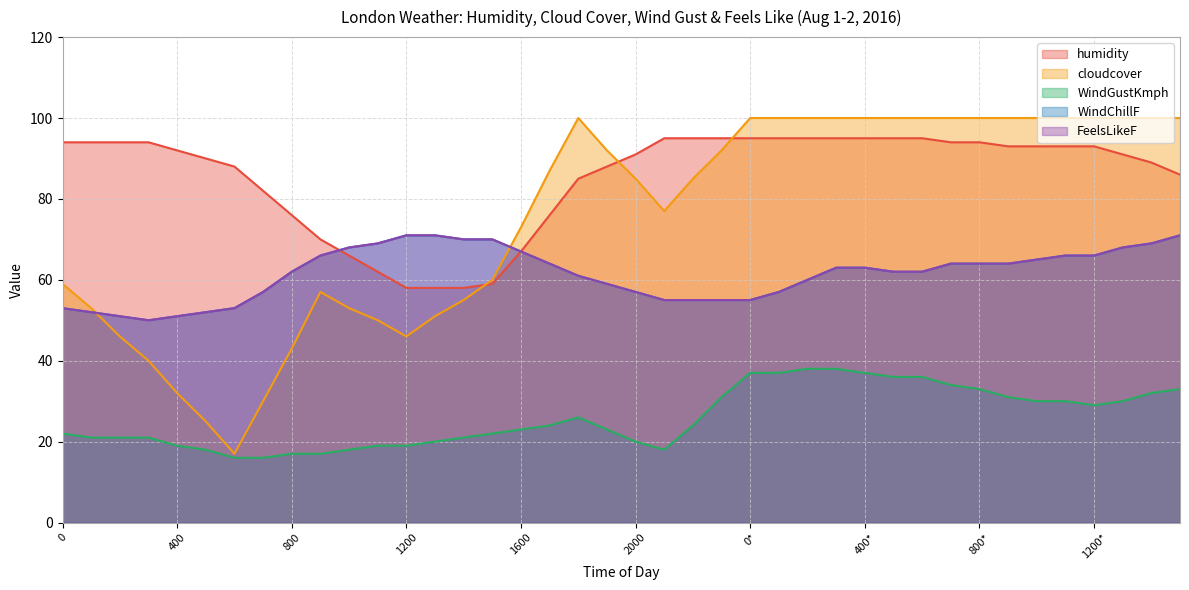

How many data points in humidity are less than 93?

20